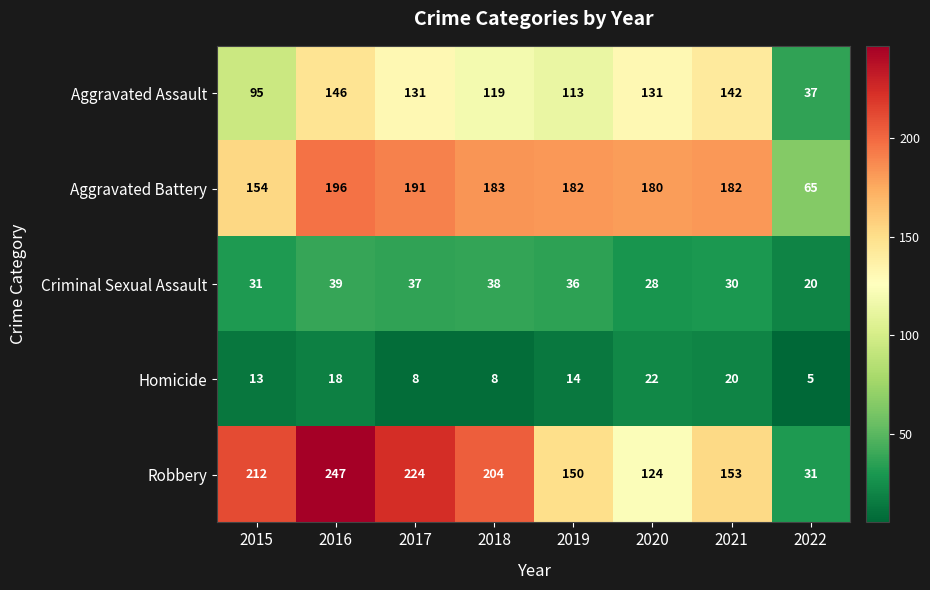

The value of Aggravated Assault at 2018 is 119. True or false?

True